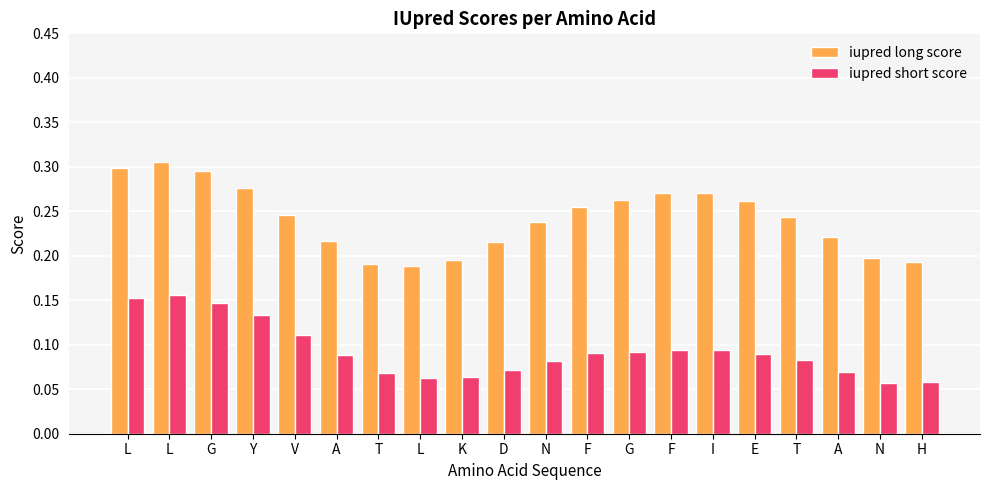

Reading left to right, list all the values displayed in this chart.

iupred long score: L=0.3	L=0.3	G=0.3	Y=0.3	V=0.2	A=0.2	T=0.2	L=0.2	K=0.2	D=0.2	N=0.2	F=0.3	G=0.3	F=0.3	I=0.3	E=0.3	T=0.2	A=0.2	N=0.2	H=0.2
iupred short score: L=0.2	L=0.2	G=0.1	Y=0.1	V=0.1	A=0.1	T=0.1	L=0.1	K=0.1	D=0.1	N=0.1	F=0.1	G=0.1	F=0.1	I=0.1	E=0.1	T=0.1	A=0.1	N=0.1	H=0.1